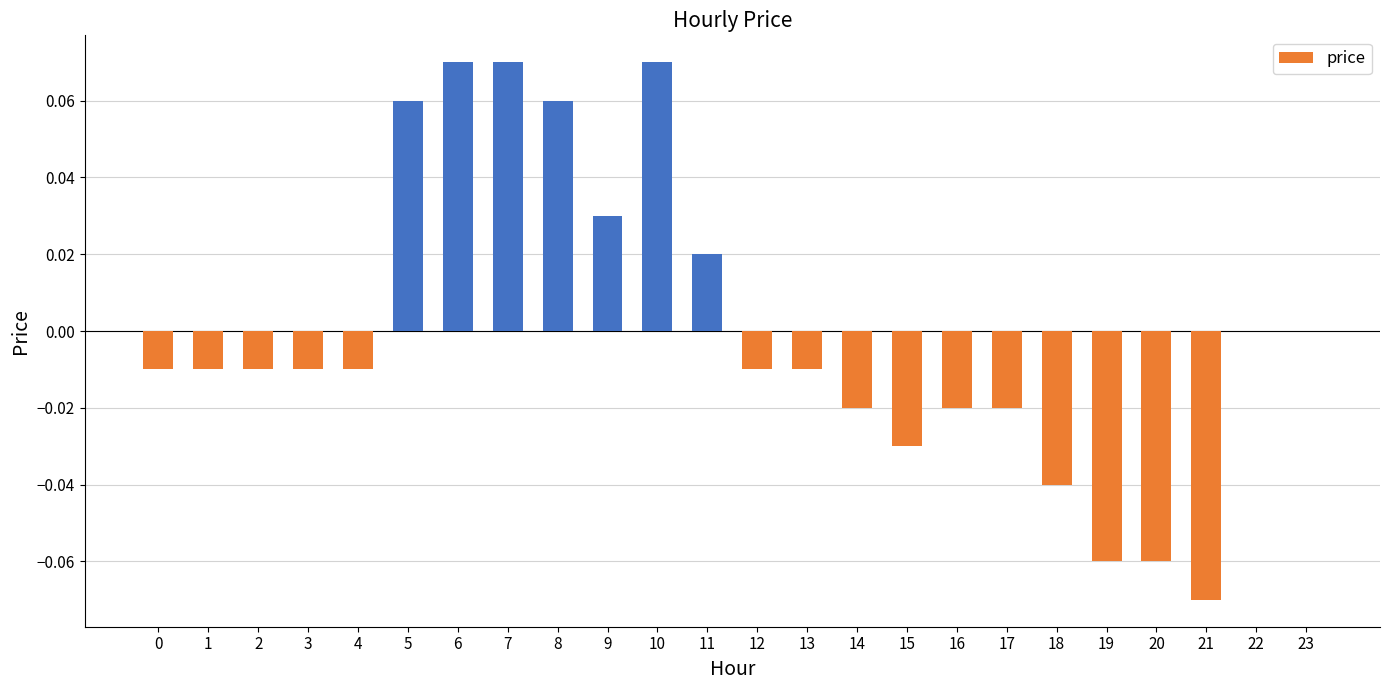

The value at 12 is -0.0. True or false?

True